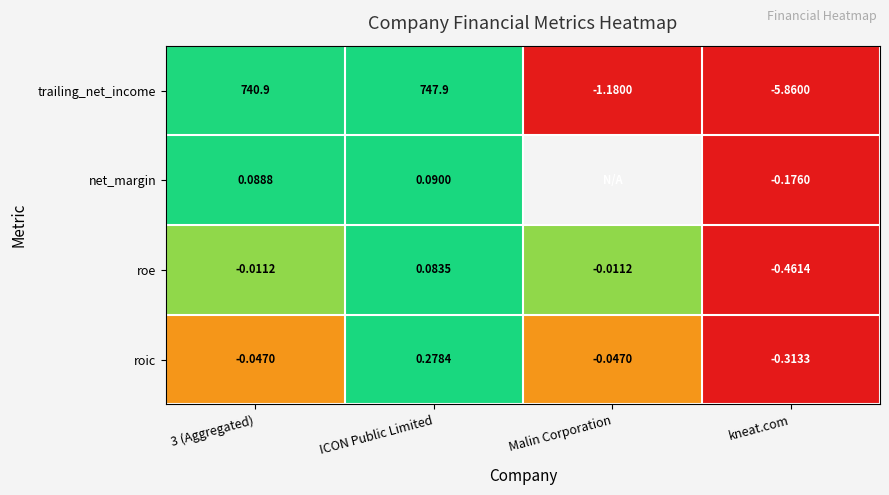

Rank the series at 3 (Aggregated) from highest to lowest value.

trailing_net_income, net_margin, roe, roic